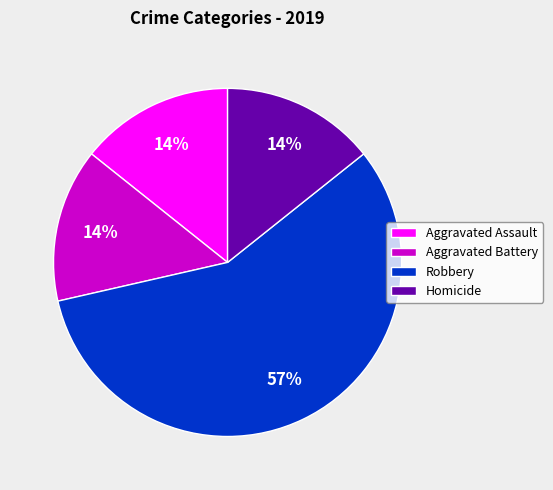

To the nearest percent, what percentage of the pie is Homicide?

14%